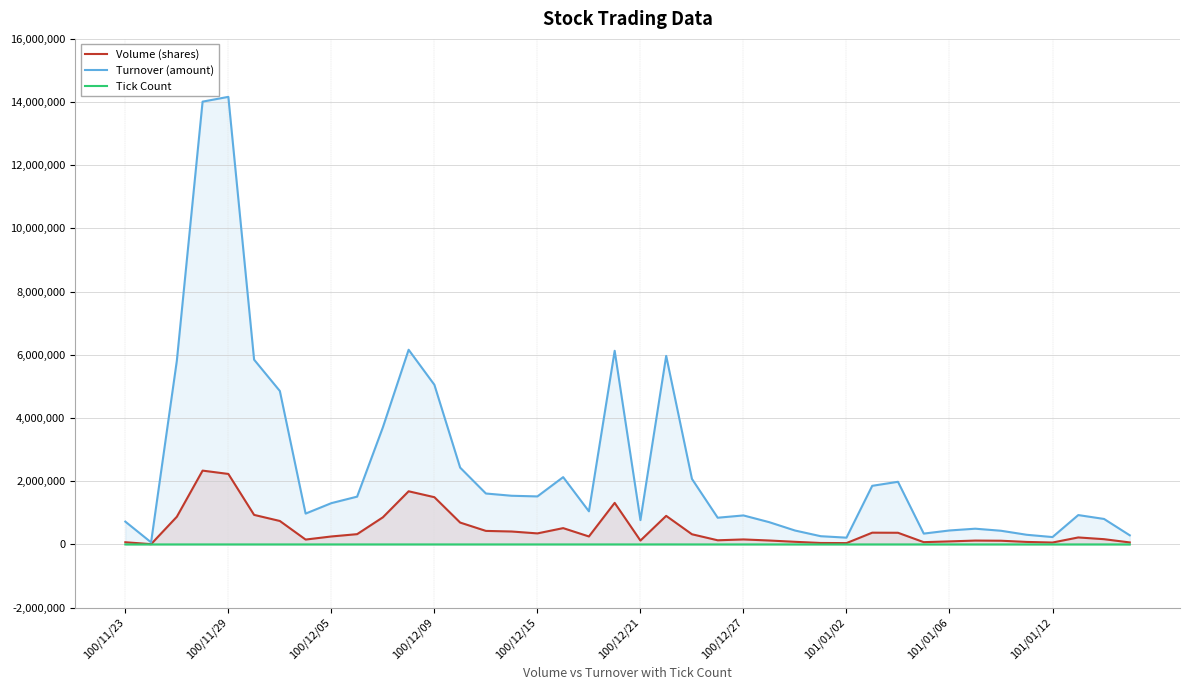

What is the spread (max minus min) of values at 38?

806569